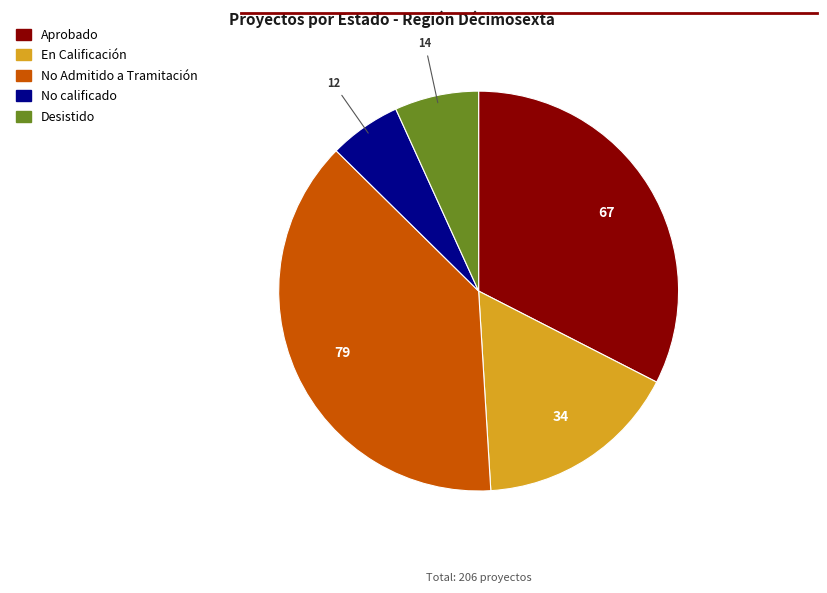

Which slice is the largest?

No Admitido a Tramitación